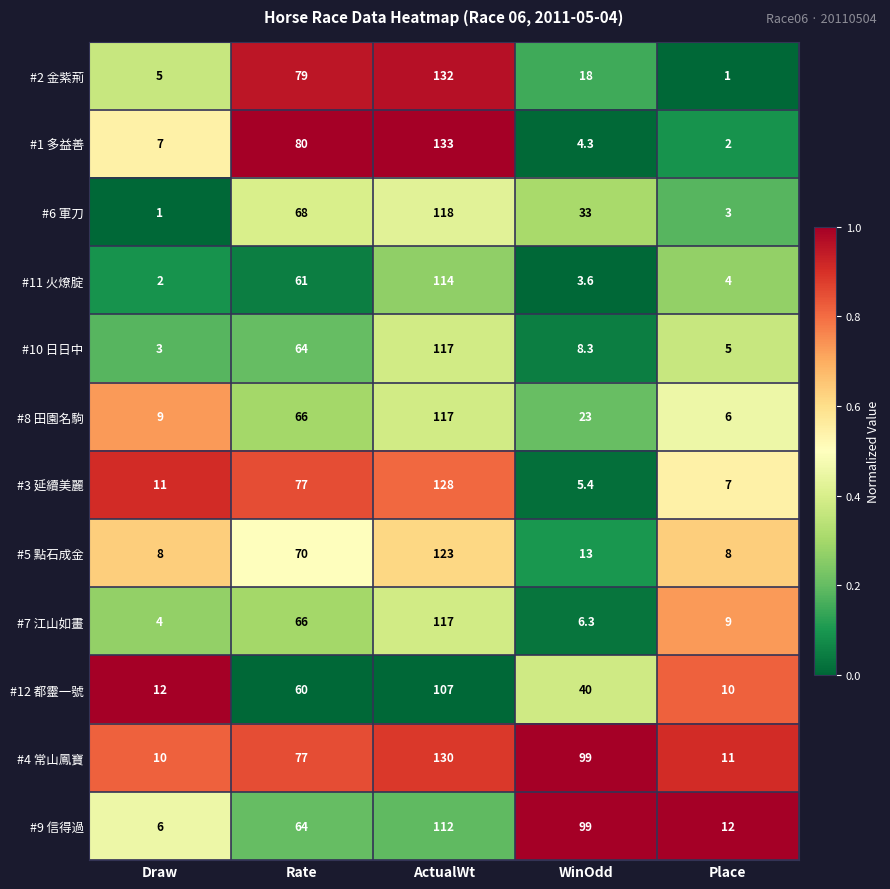

What is the difference between the highest and lowest values at WinOdd?

95.4